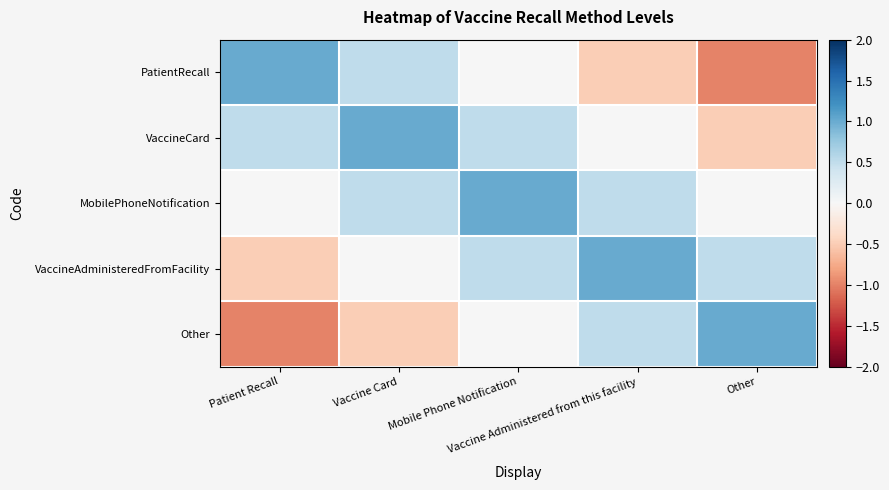

Which category has the highest value across all series?

Patient Recall